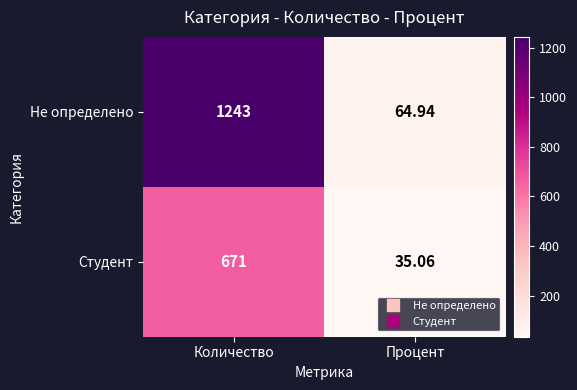

Which category has the lowest value in the Студент series?

Процент